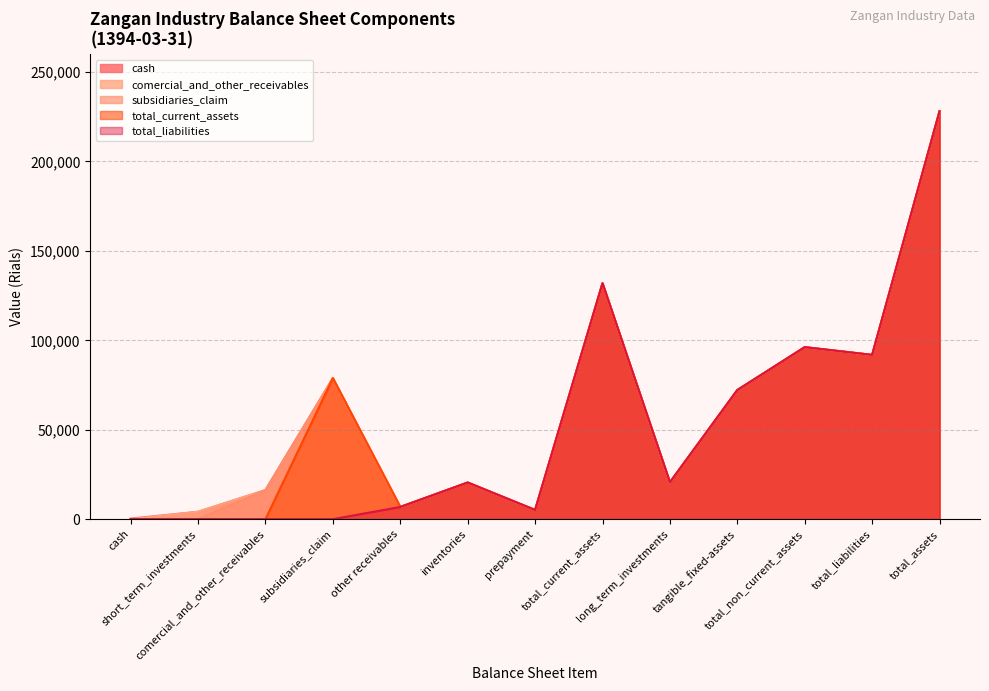

What is the label of the 4th point from the left?

subsidiaries_claim